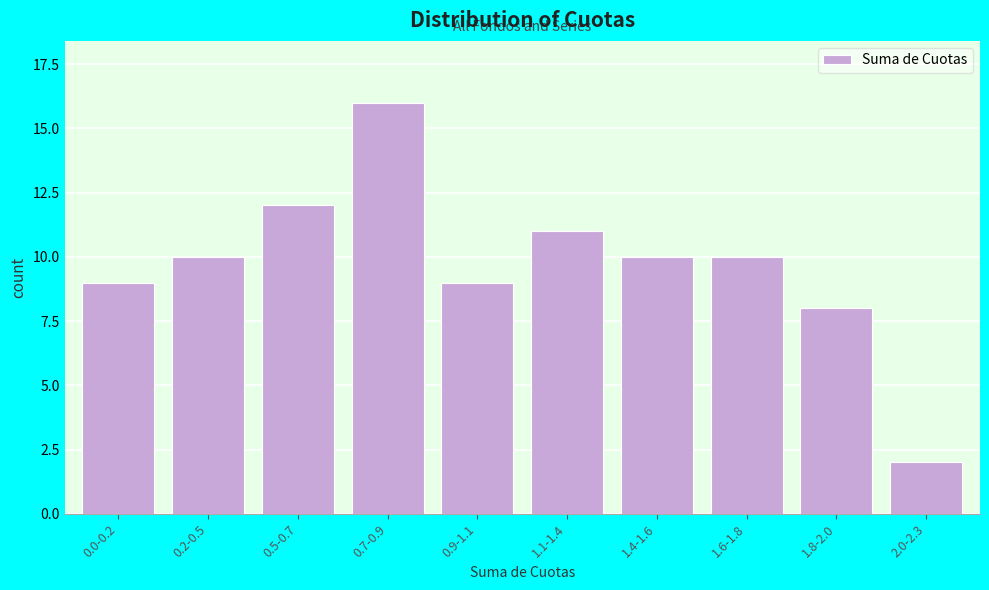

Reading right to left, transcribe all the data shown in this chart.

2	8	10	10	11	9	16	12	10	9